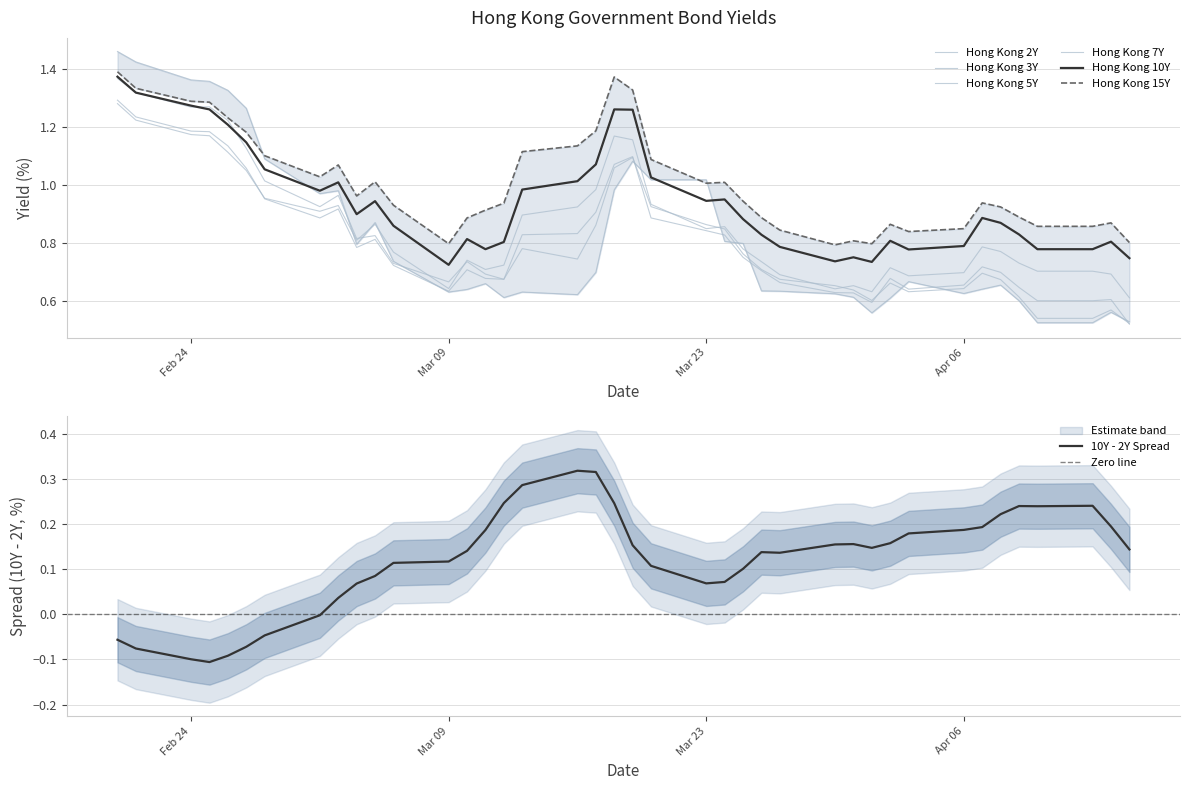

The value of 10Y - 2Y Spread at Feb 24 is -0.2. True or false?

False